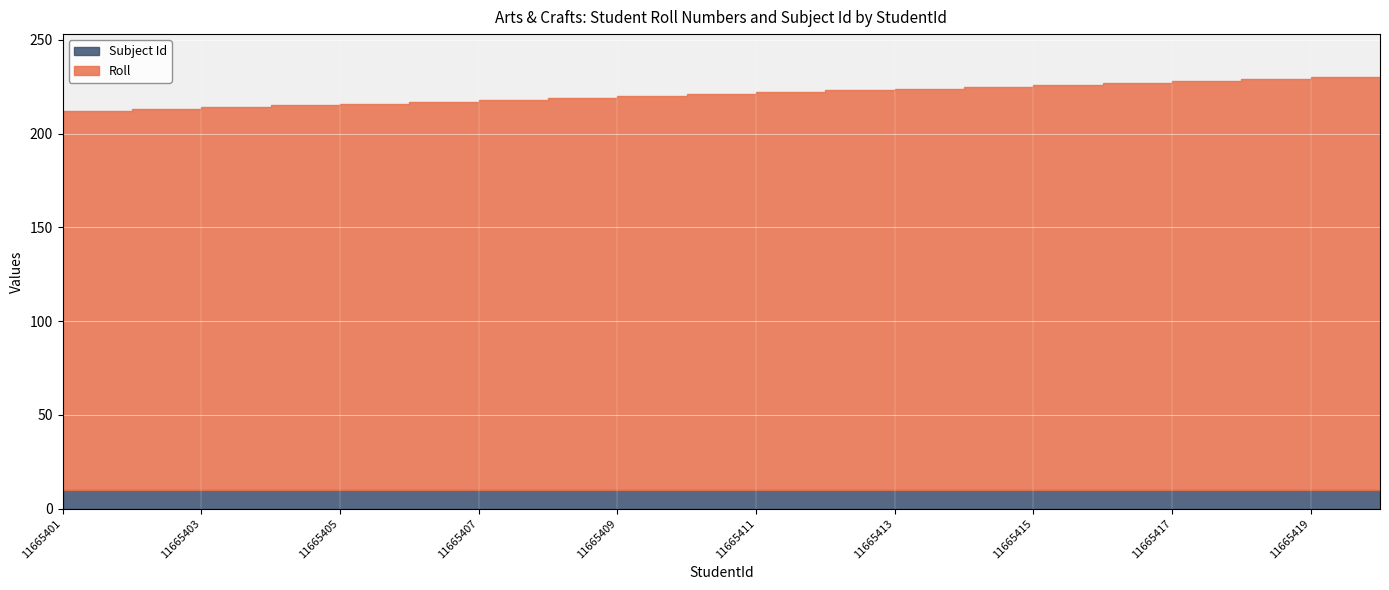

Rank the series by their average value, from highest to lowest.

Roll, Subject Id